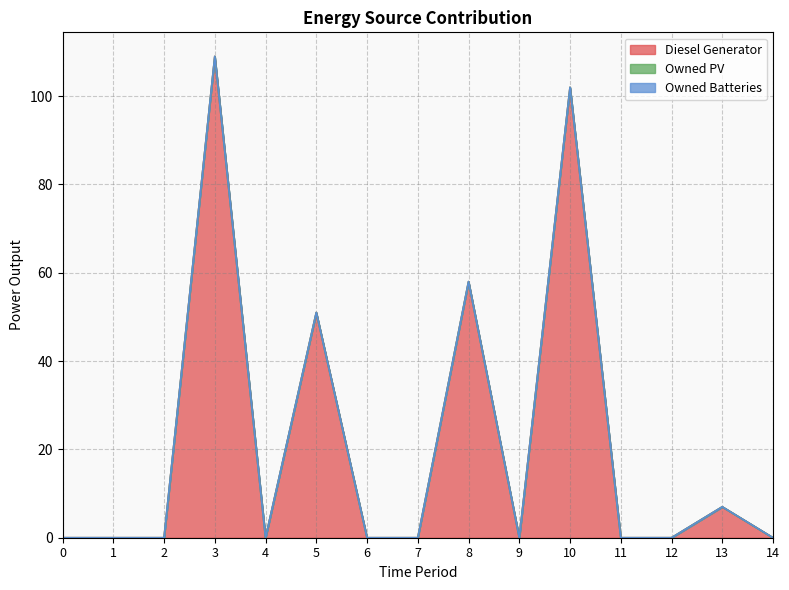

Reading right to left, transcribe all the data shown in this chart.

Diesel Generator: 14=0	13=7	12=0	11=0	10=102	9=0	8=58	7=0	6=0	5=51	4=0	3=109	2=0	1=0	0=0
Owned PV: 14=0	13=0	12=0	11=0	10=0	9=0	8=0	7=0	6=0	5=0	4=0	3=0	2=0	1=0	0=0
Owned Batteries: 14=0	13=0	12=0	11=0	10=0	9=0	8=0	7=0	6=0	5=0	4=0	3=0	2=0	1=0	0=0